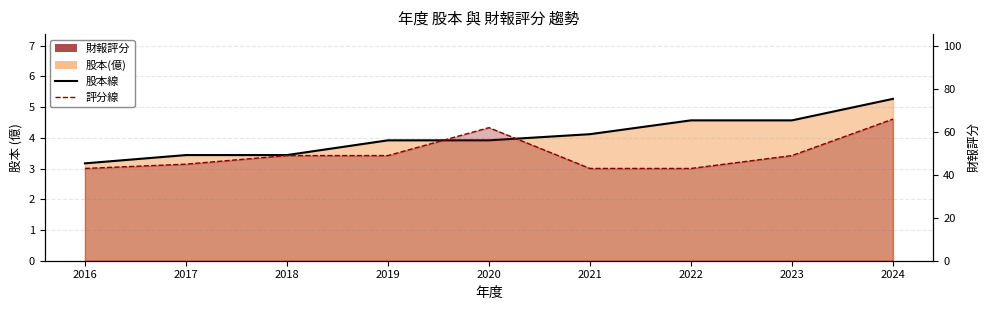

What is the greatest value displayed?

66.0